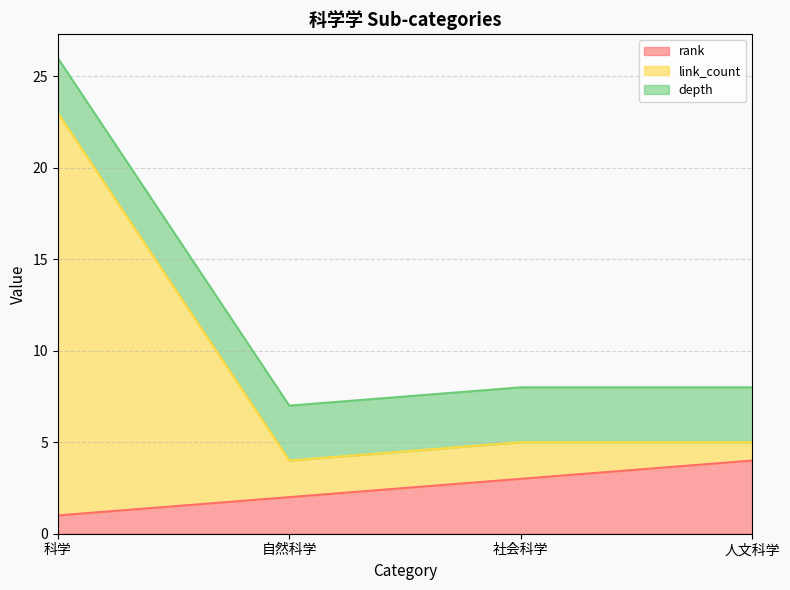

At which category is the sum across all series the highest?

科学